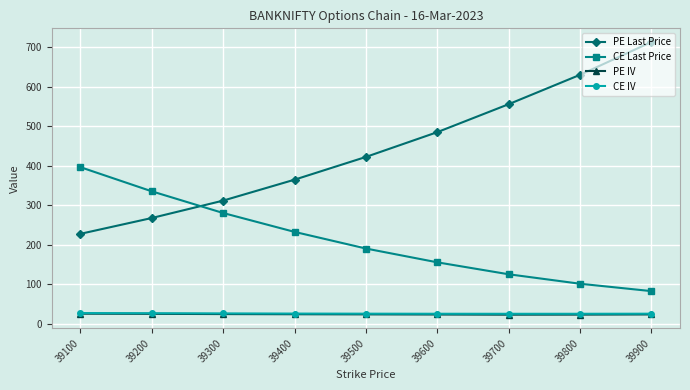

Is it true that PE IV equals 24.3 at 39900?

True